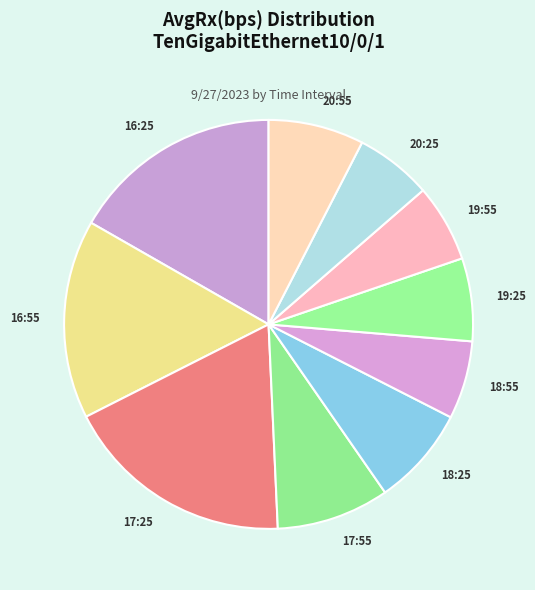

Is there any slice that represents more than half of the pie?

No